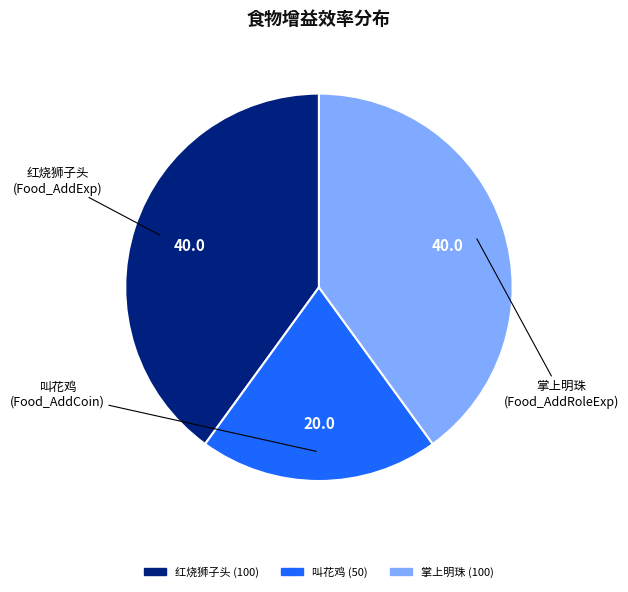

Which has a higher value, 掌上明珠 (100) or 叫花鸡 (50)?

掌上明珠 (100)